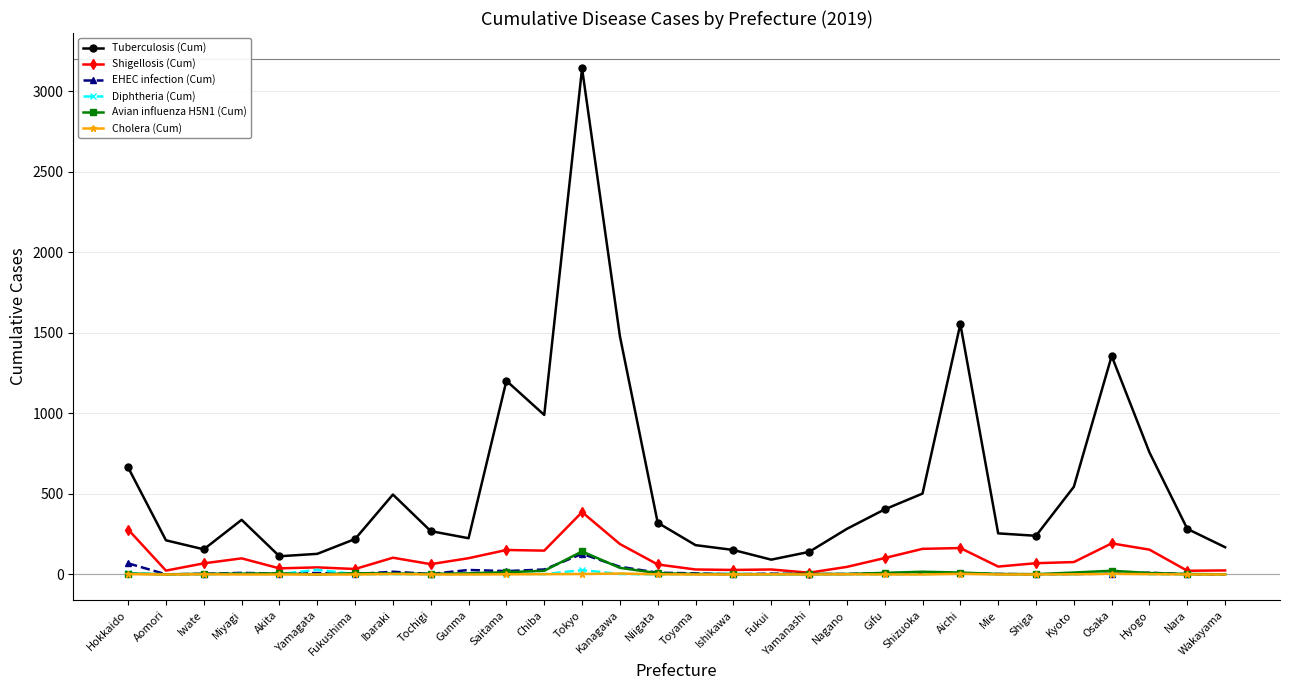

Which series has the largest range (max minus min)?

Tuberculosis (Cum)